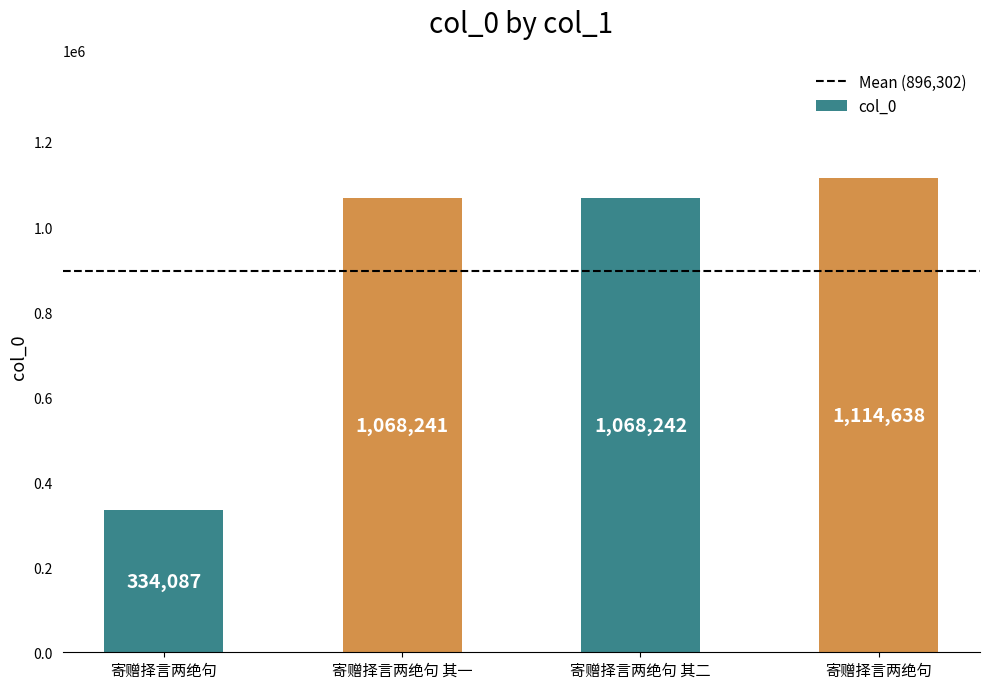

What is the difference between the maximum and minimum values?

780551